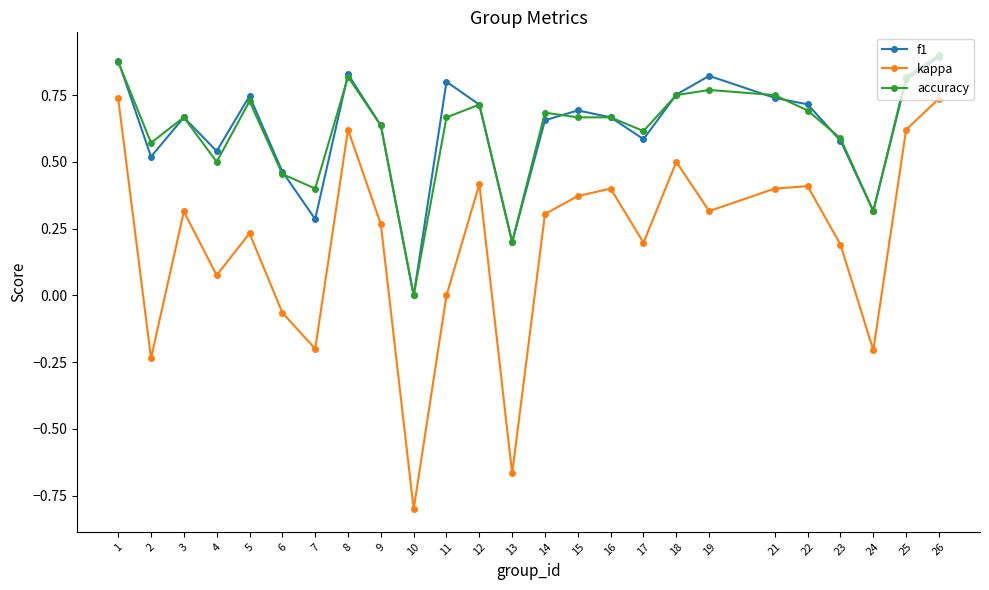

The f1 series shows 0.7 at 22. True or false?

True